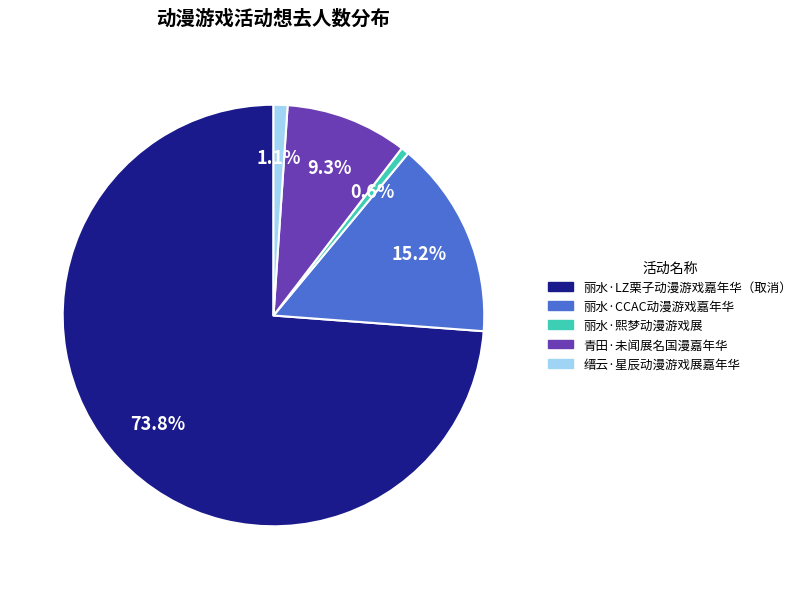

Do 丽水·LZ栗子动漫游戏嘉年华（取消） and 丽水·CCAC动漫游戏嘉年华 together represent more than half of the pie?

Yes